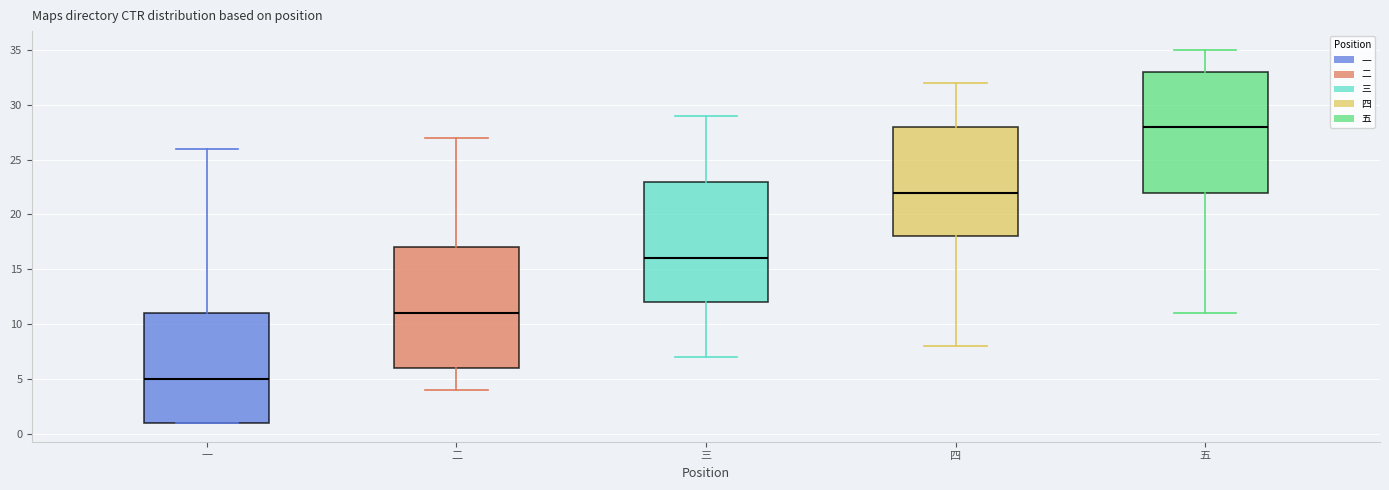

Which box's median line is the lowest?

一